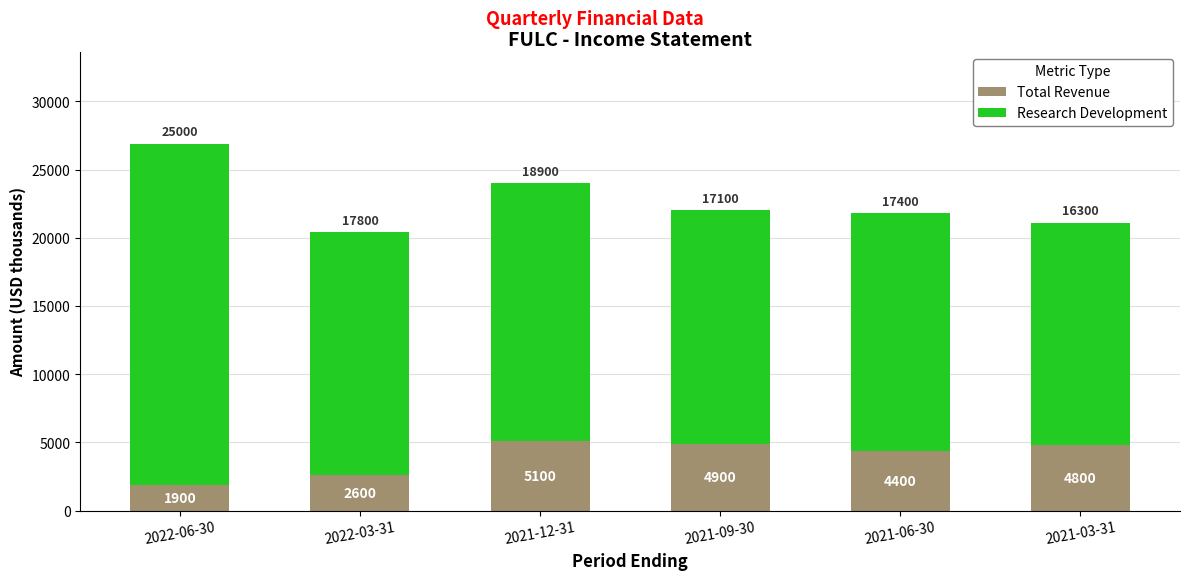

What is the sum of all Total Revenue values?

23700